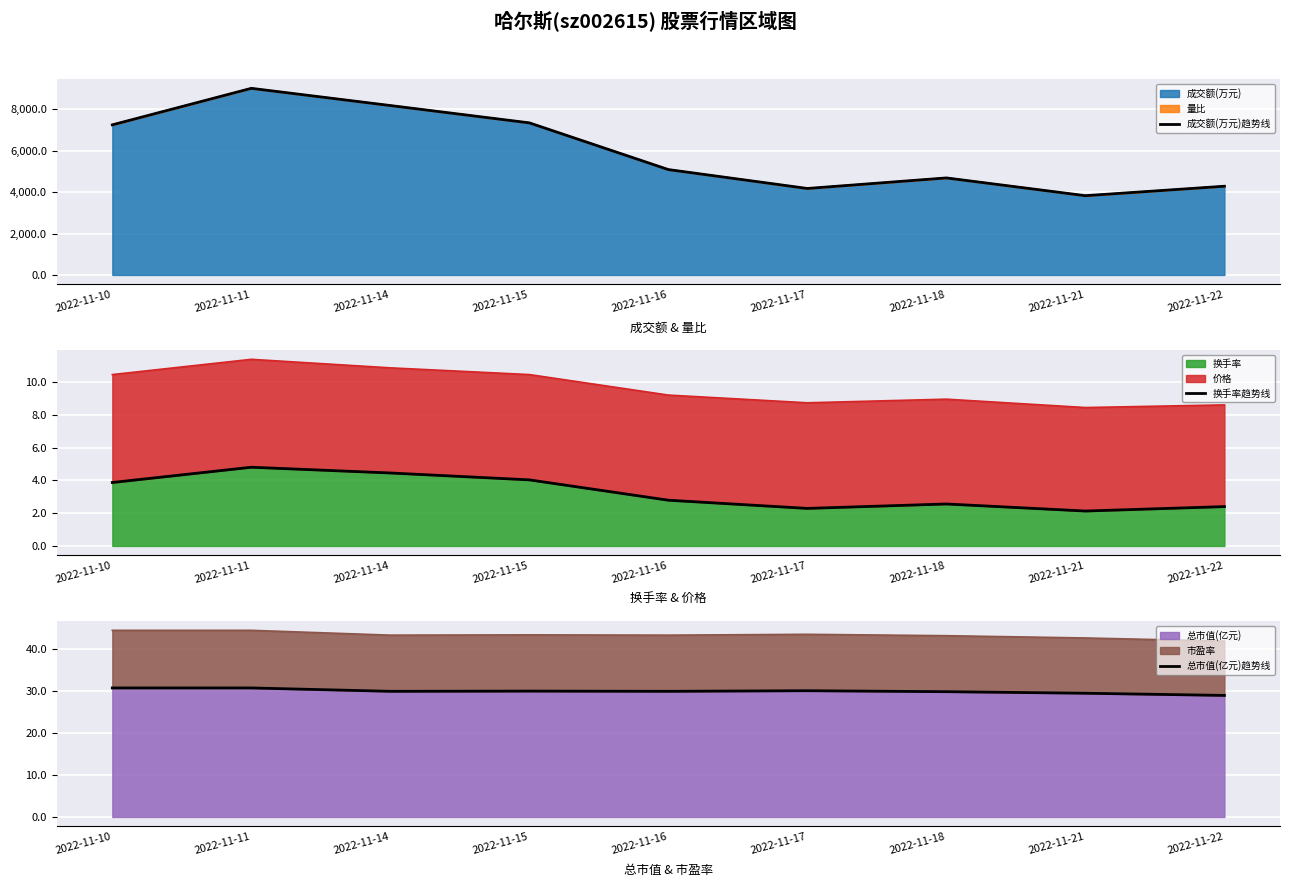

At which label does 总市值(亿元)趋势线 reach its peak?

2022-11-10